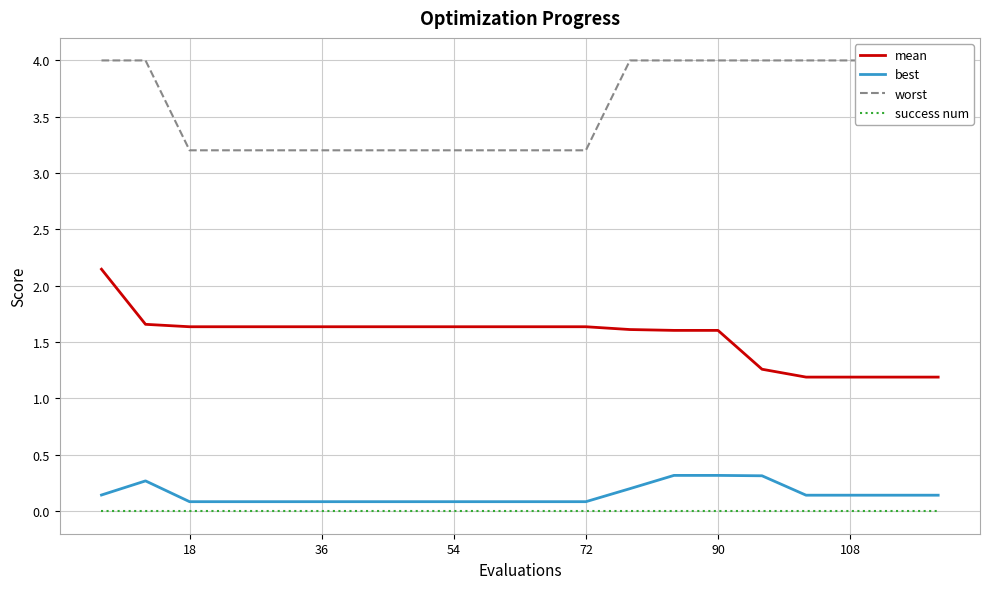

What is the difference between the second highest and minimum values in the worst series?

0.8